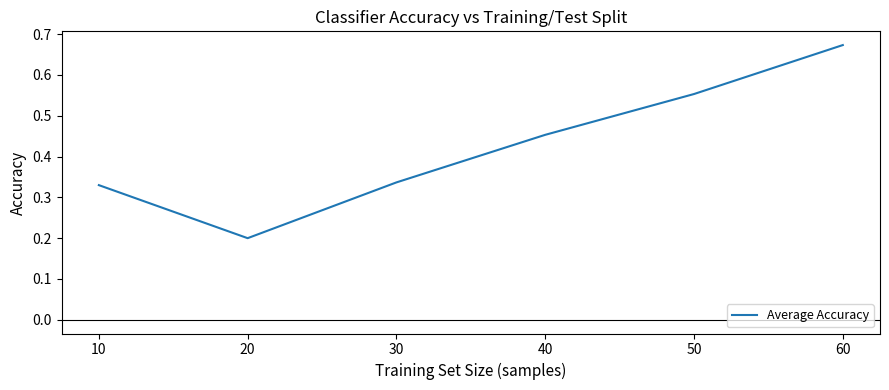

What is the sum of all values?

2.5